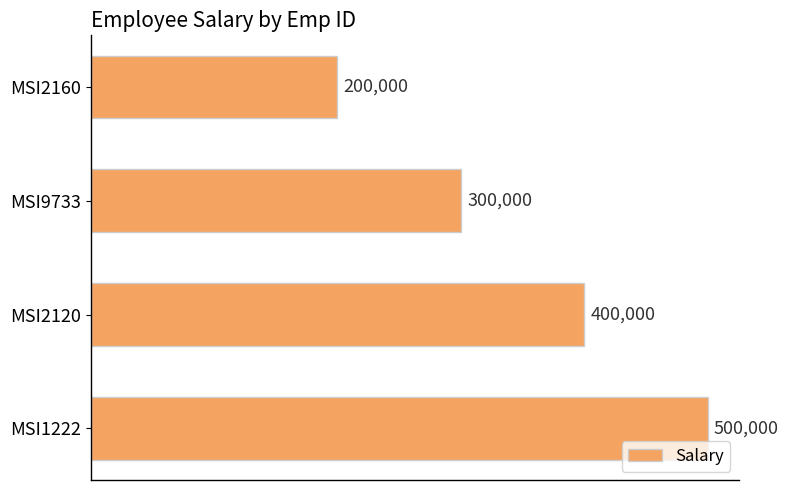

What is the maximum value shown in the chart?

500000